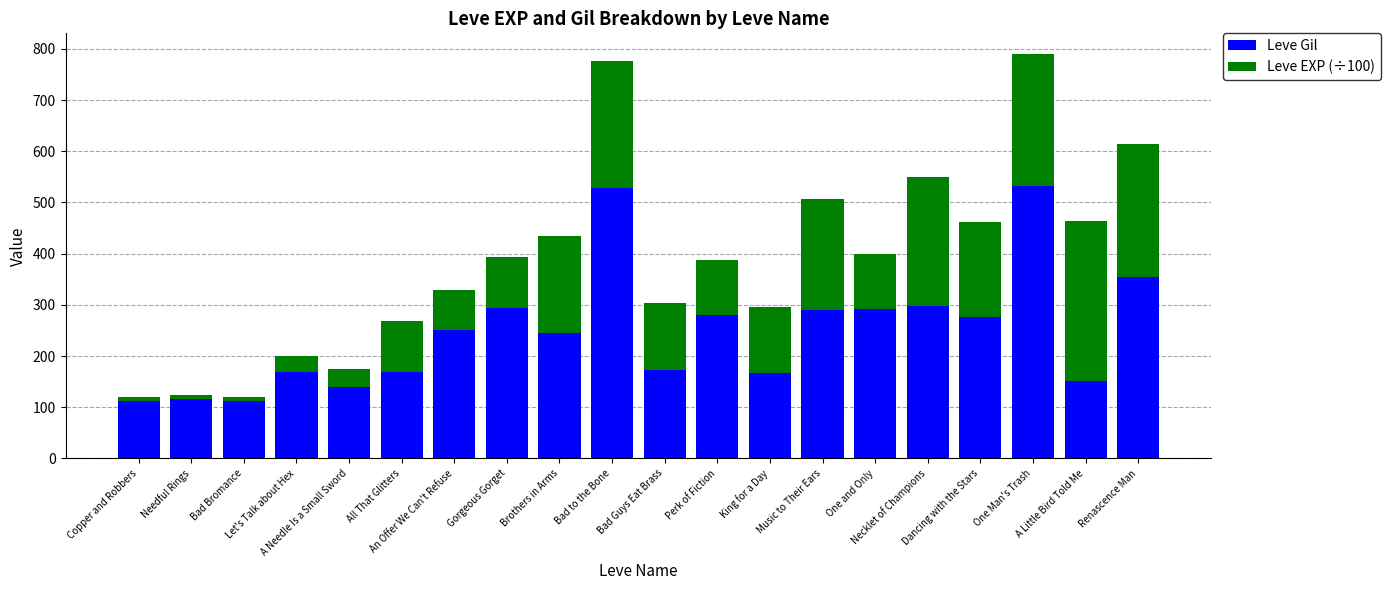

What is the total value across all series at Bad to the Bone?

776.9